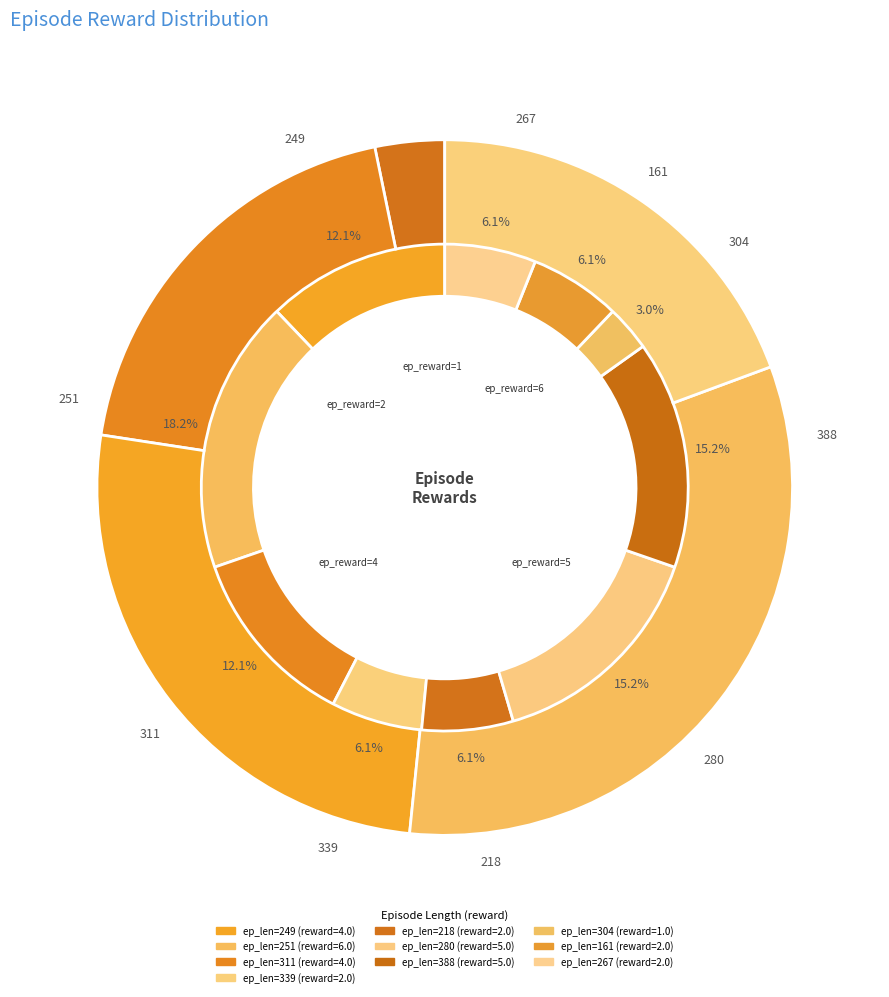

What is the change in value from 249 to 339?

-2